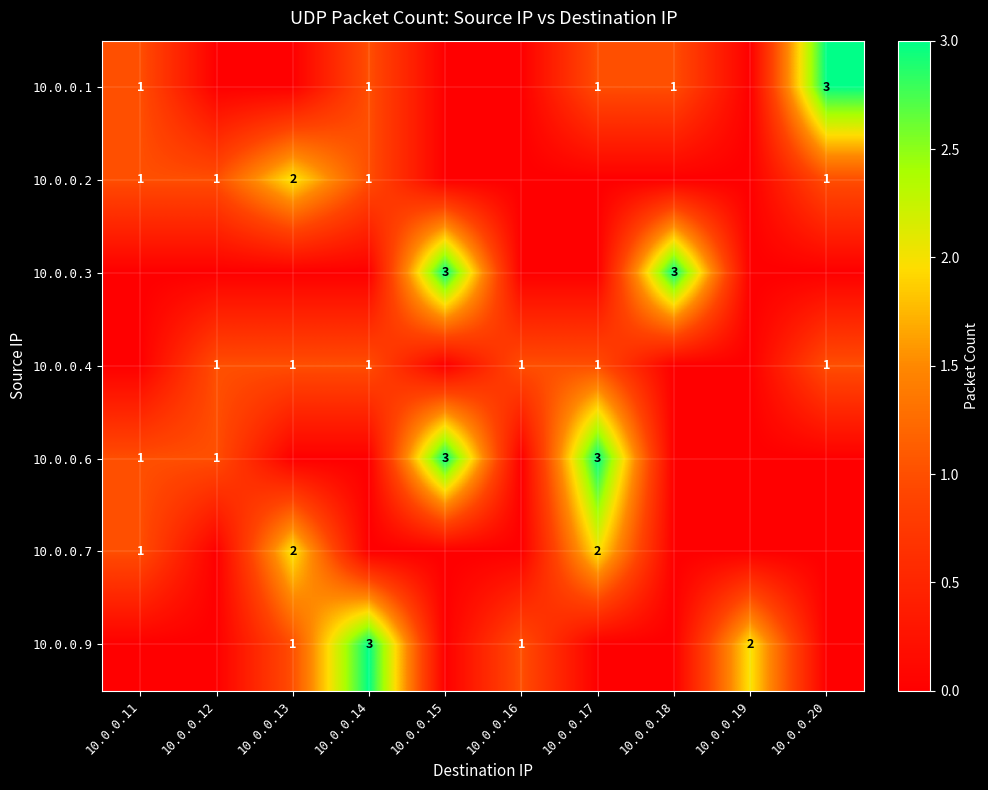

The 10.0.0.3 series shows 3 at 10.0.0.15. True or false?

True